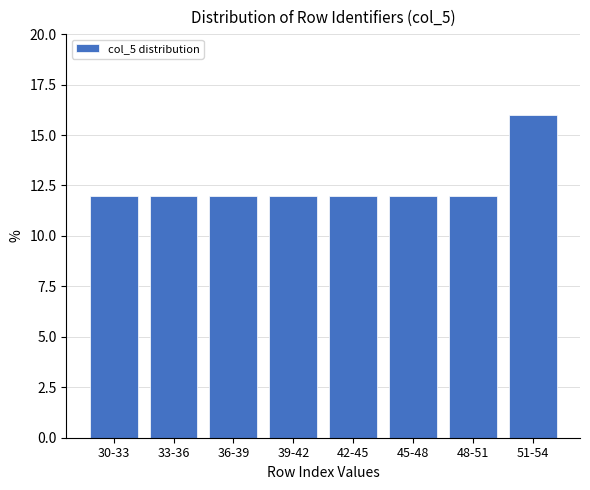

Reading right to left, list all the values displayed in this chart.

51-54=16	48-51=12	45-48=12	42-45=12	39-42=12	36-39=12	33-36=12	30-33=12